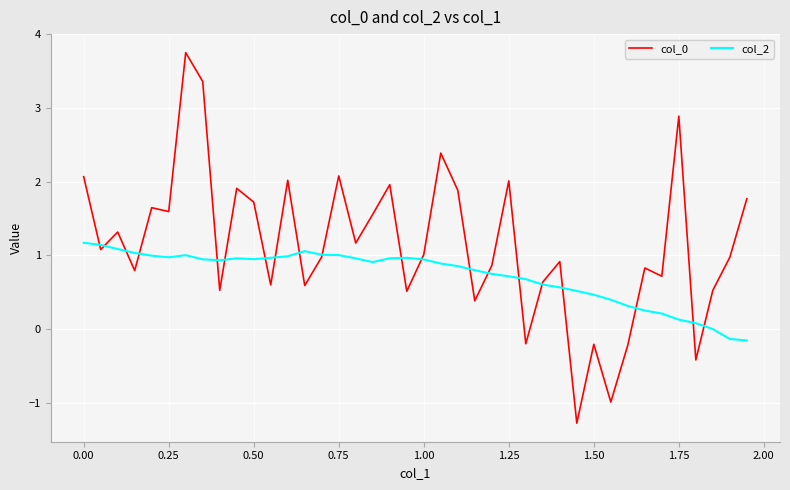

What is the highest value of the col_2 series?

1.2